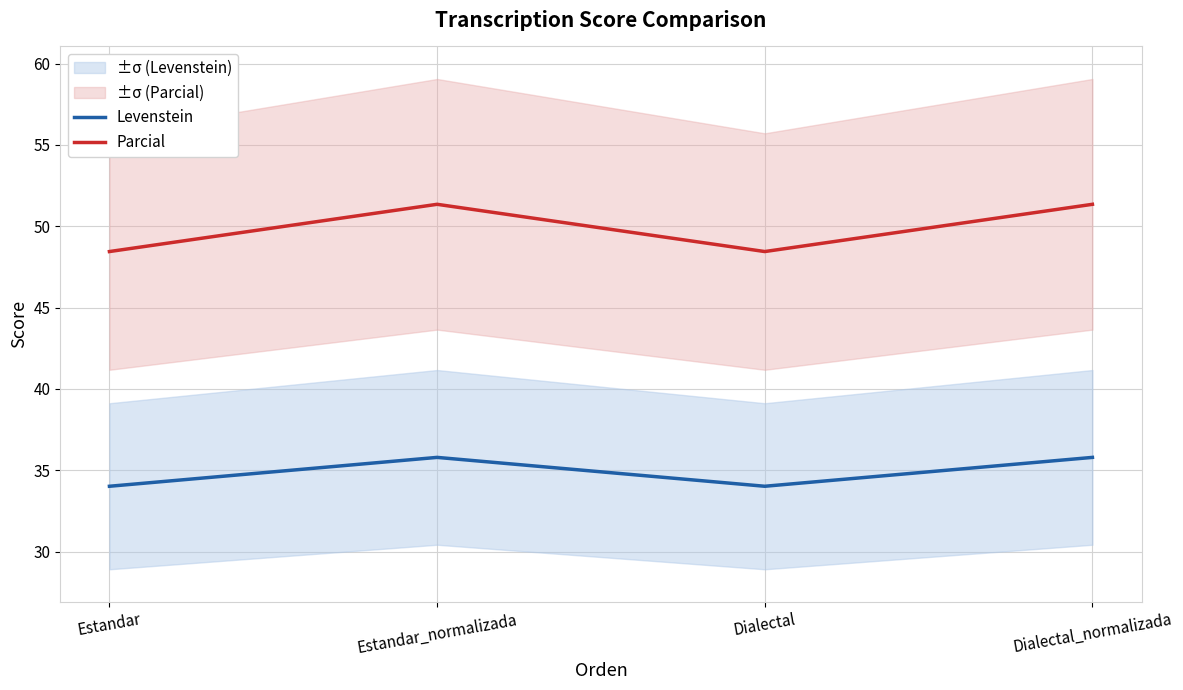

How many values in the Parcial series are below 51?

2